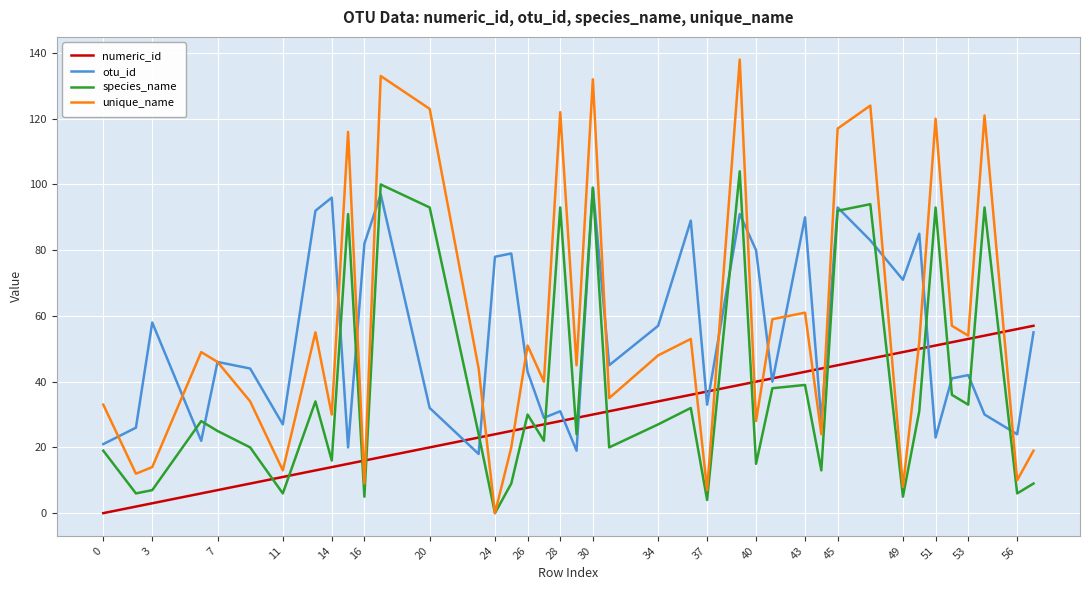

Reading left to right, transcribe all the data shown in this chart.

numeric_id: 0	2	3	6	7	9	11	13	14	15	16	17	20	23	24	25	26	27	28	29	30	31	34	36	37	39	40	41	43	44	45	47	49	50	51	52	53	54	56	57
otu_id: 21	26	58	22	46	44	27	92	96	20	82	97	32	18	78	79	43	29	31	19	99	45	57	89	33	91	80	40	90	28	93	83	71	85	23	41	42	30	24	55
species_name: 19	6	7	28	25	20	6	34	16	91	5	100	93	24	0	9	30	22	93	24	99	20	27	32	4	104	15	38	39	13	92	94	5	31	93	36	33	93	6	9
unique_name: 33	12	14	49	46	34	13	55	30	116	9	133	123	44	0	20	51	40	122	45	132	35	48	53	7	138	28	59	61	24	117	124	8	52	120	57	54	121	10	19